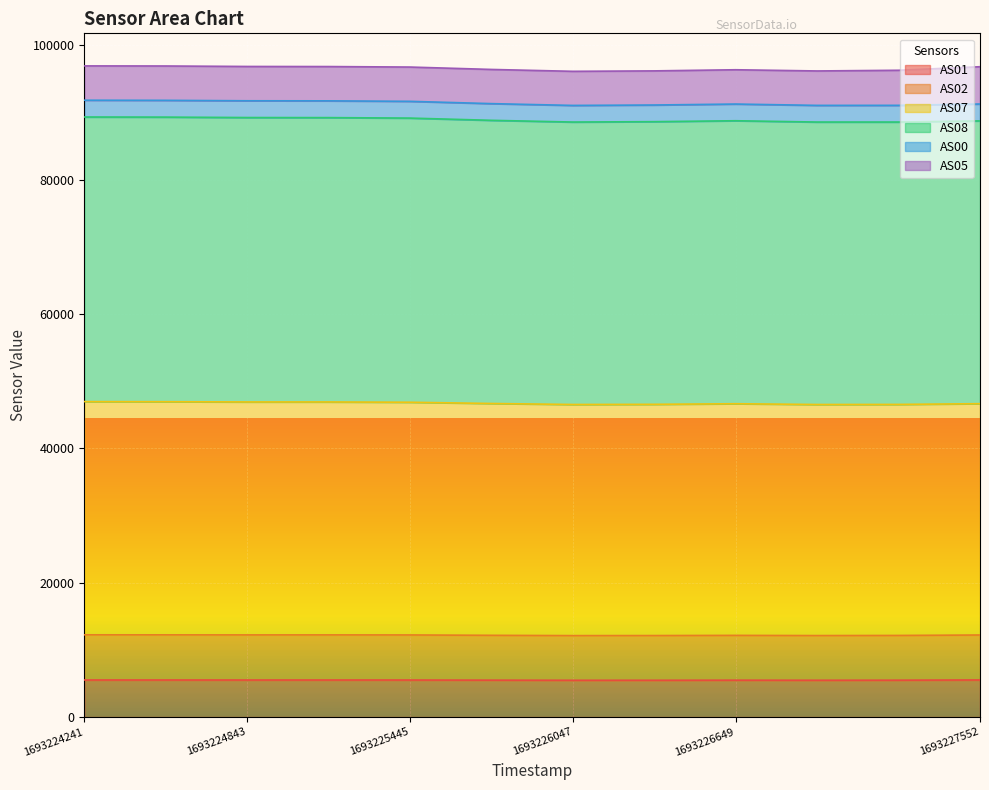

What is the minimum value for AS01?

5474